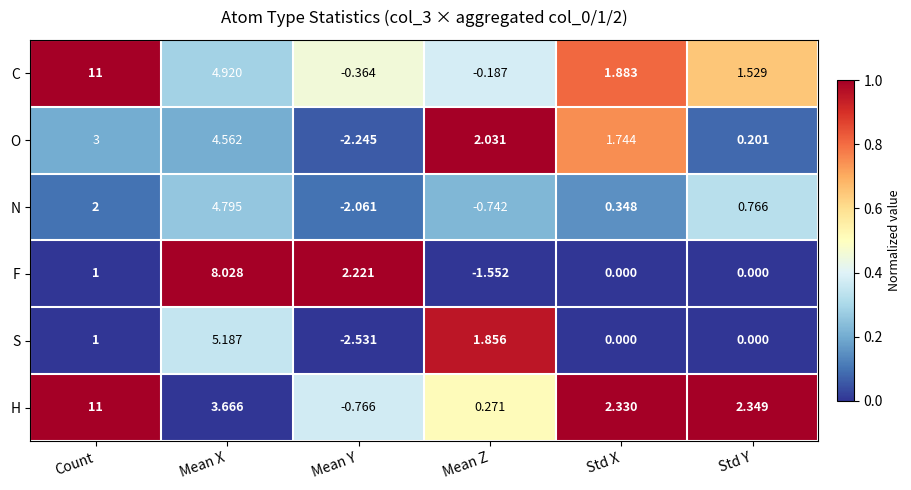

Which series has the largest total across all categories?

H